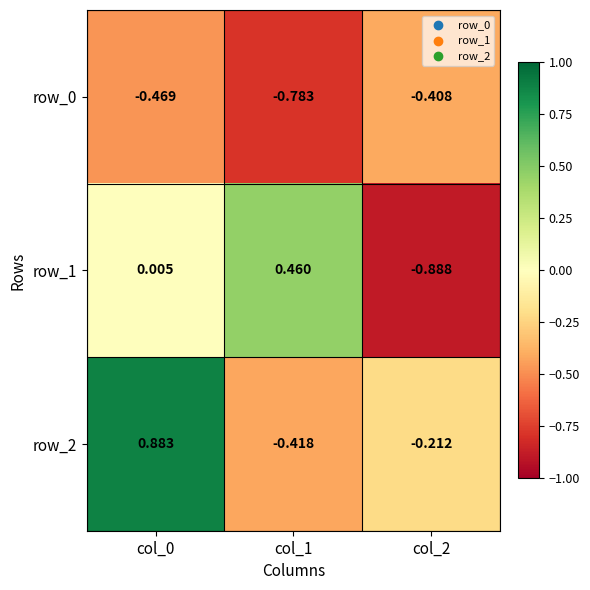

Is the value of row_0 at col_0 greater than the value of row_2 at col_1?

No